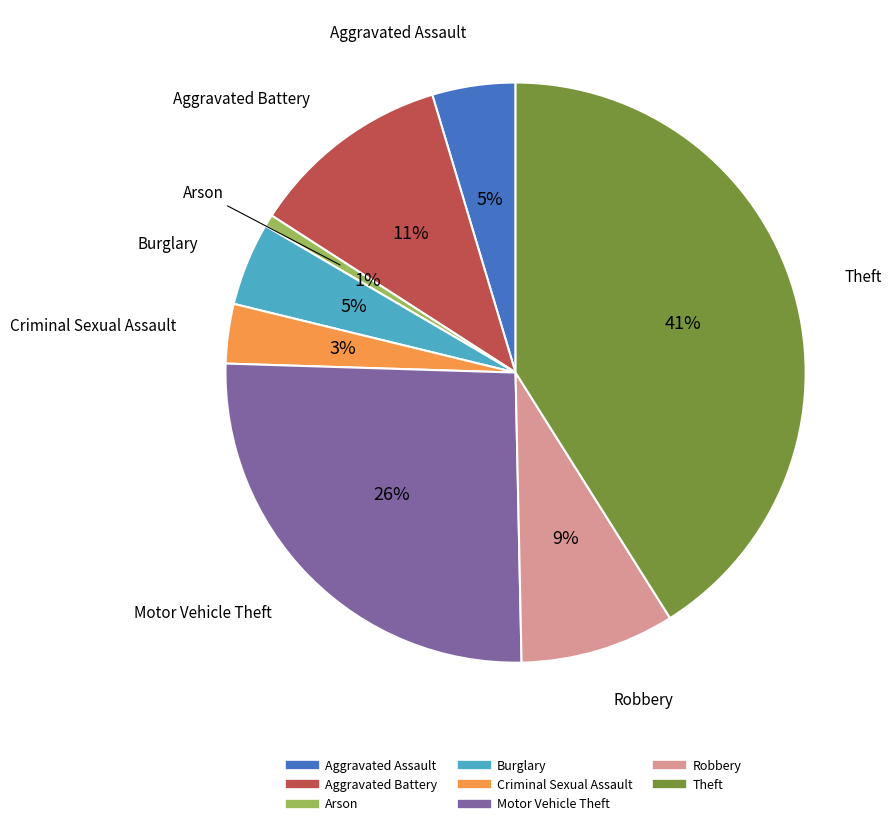

Count the number of slices in the pie.

8